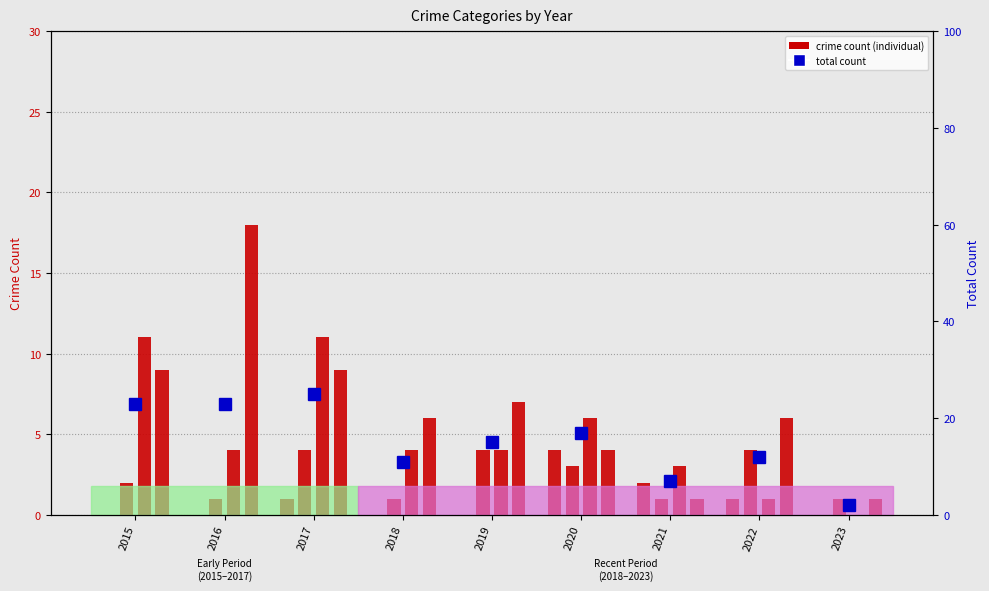

Which series has the widest spread of values?

Total